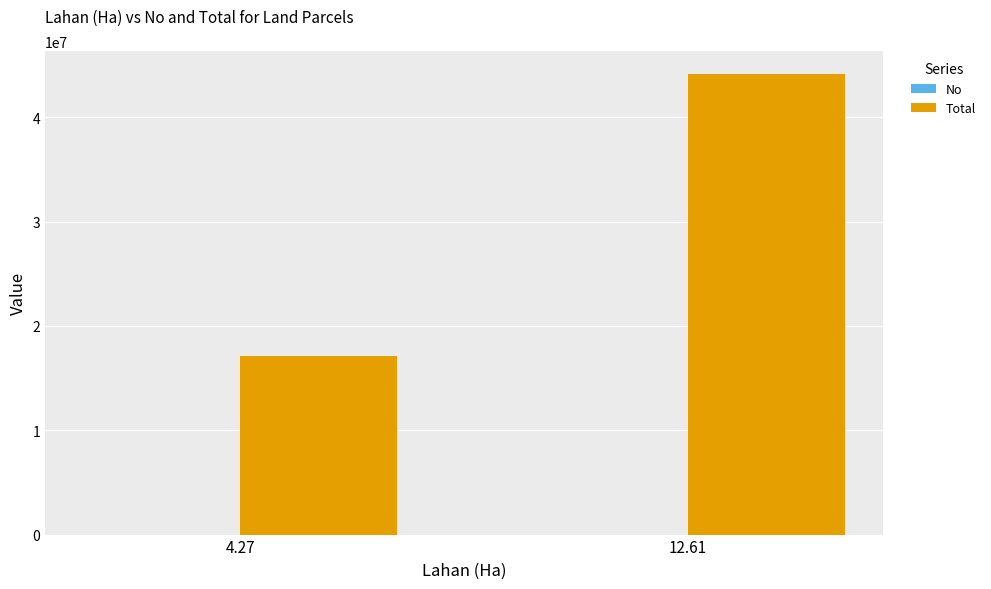

Which series has the largest total across all categories?

Total